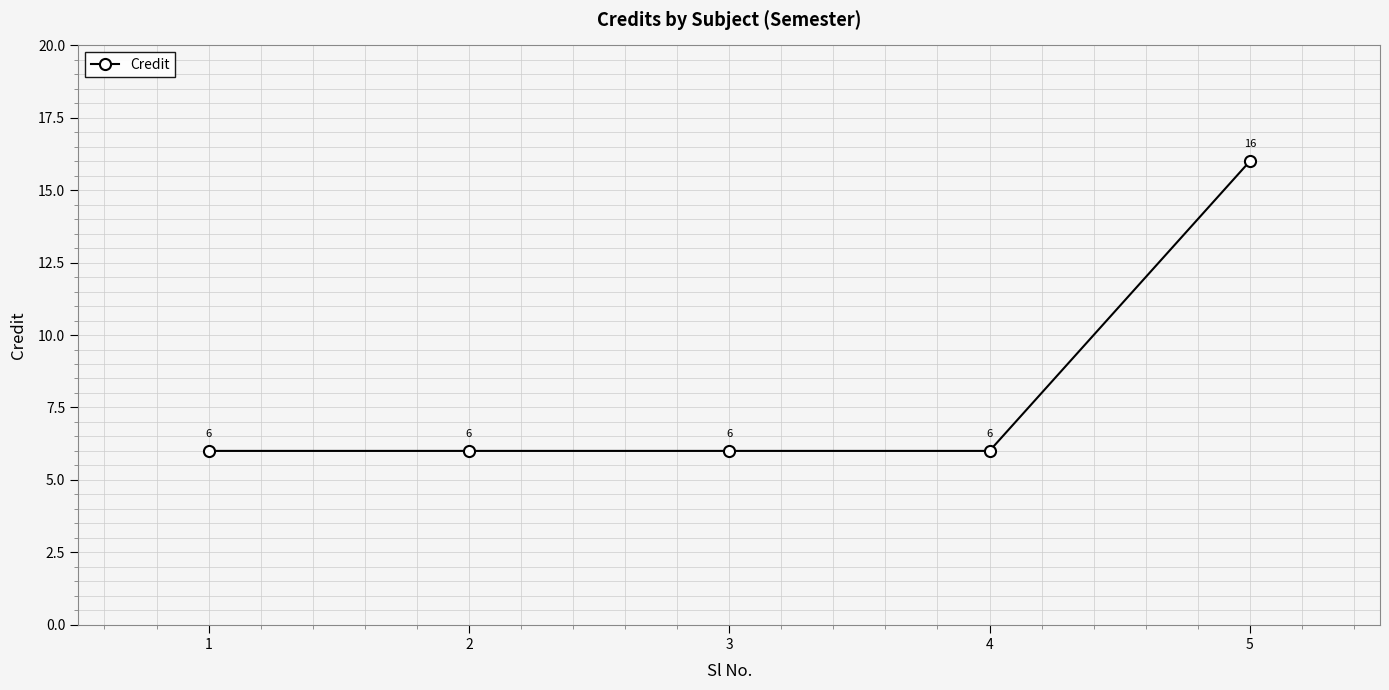

Reading left to right, transcribe all the data shown in this chart.

1=6	2=6	3=6	4=6	5=16